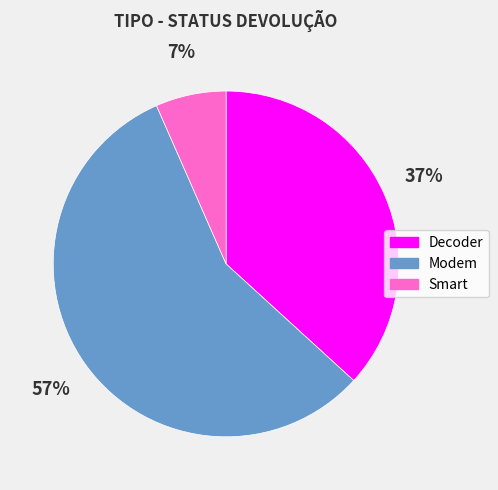

Is Modem the majority of the pie?

Yes